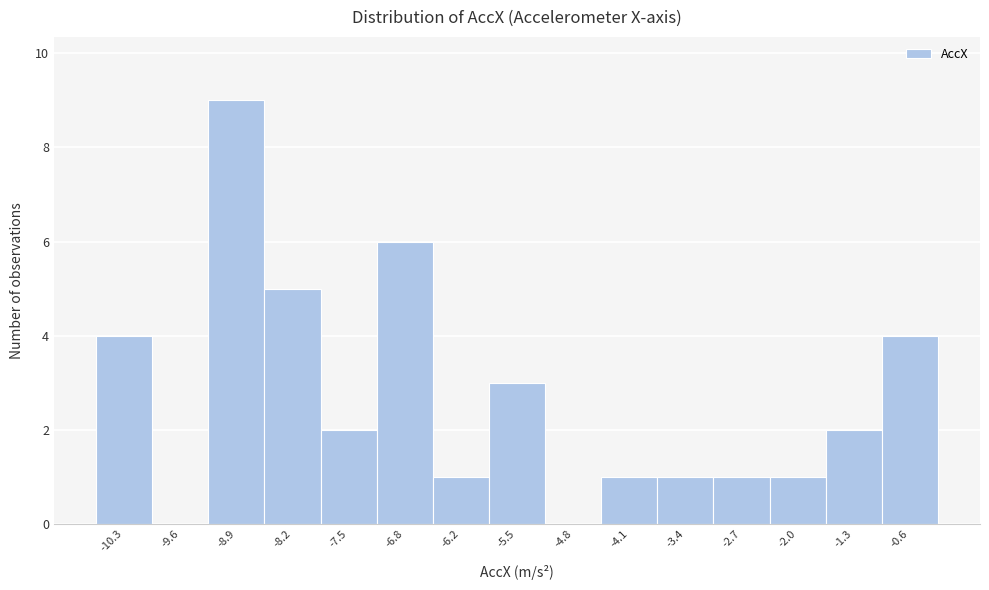

Reading left to right, transcribe this chart: for each bar, give the range it covers on the x-axis and its height. Neither the bar edges nor the heights are printed on the chart, so give them approximately, as read against the axes.

-10.7 to -10.0: 4
-10.0 to -9.3: 0
-9.3 to -8.6: 9
-8.6 to -7.9: 5
-7.9 to -7.2: 2
-7.2 to -6.5: 6
-6.5 to -5.8: 1
-5.8 to -5.1: 3
-5.1 to -4.4: 0
-4.4 to -3.7: 1
-3.7 to -3.0: 1
-3.0 to -2.4: 1
-2.4 to -1.7: 1
-1.7 to -1.0: 2
-1.0 to -0.3: 4